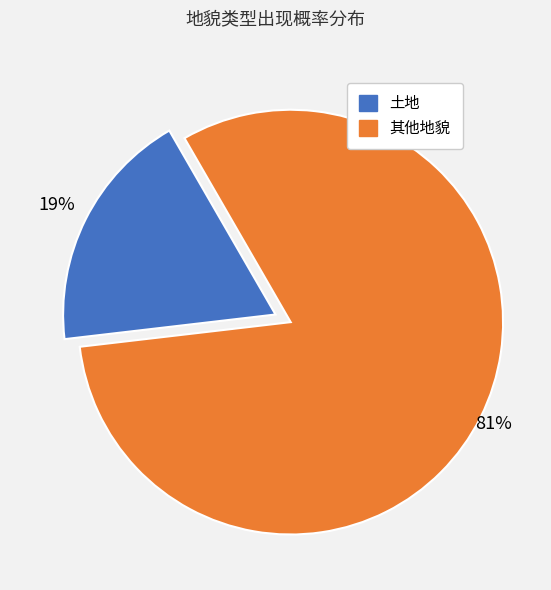

Is the sum of 其他地貌 and 土地 greater than half?

Yes